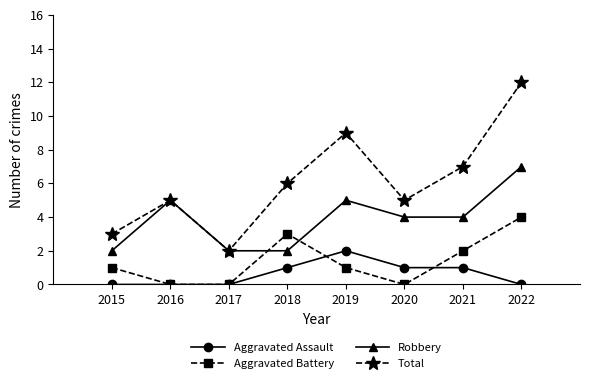

Reading left to right, transcribe all the data shown in this chart.

Aggravated Assault: 0	0	0	1	2	1	1	0
Aggravated Battery: 1	0	0	3	1	0	2	4
Robbery: 2	5	2	2	5	4	4	7
Total: 3	5	2	6	9	5	7	12